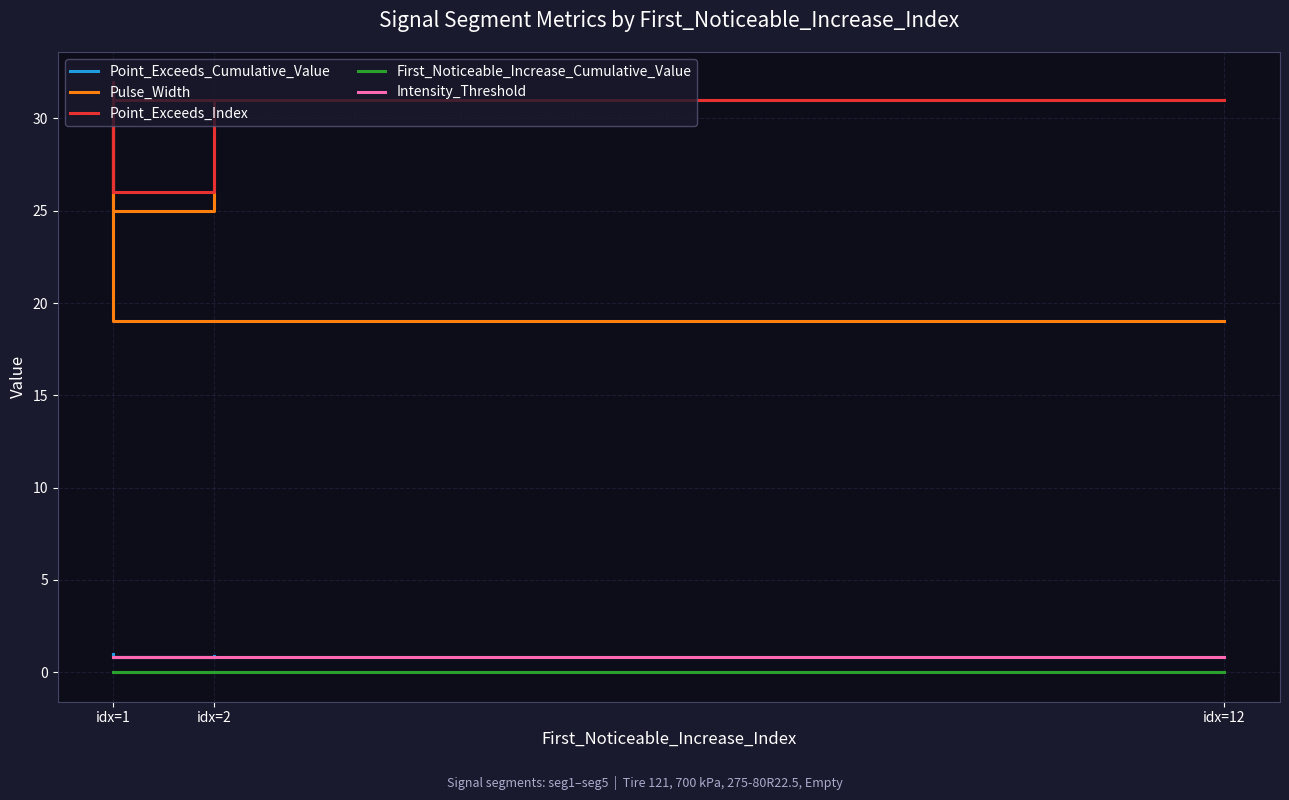

Which series changed the most between idx=12 and idx=1?

Pulse_Width